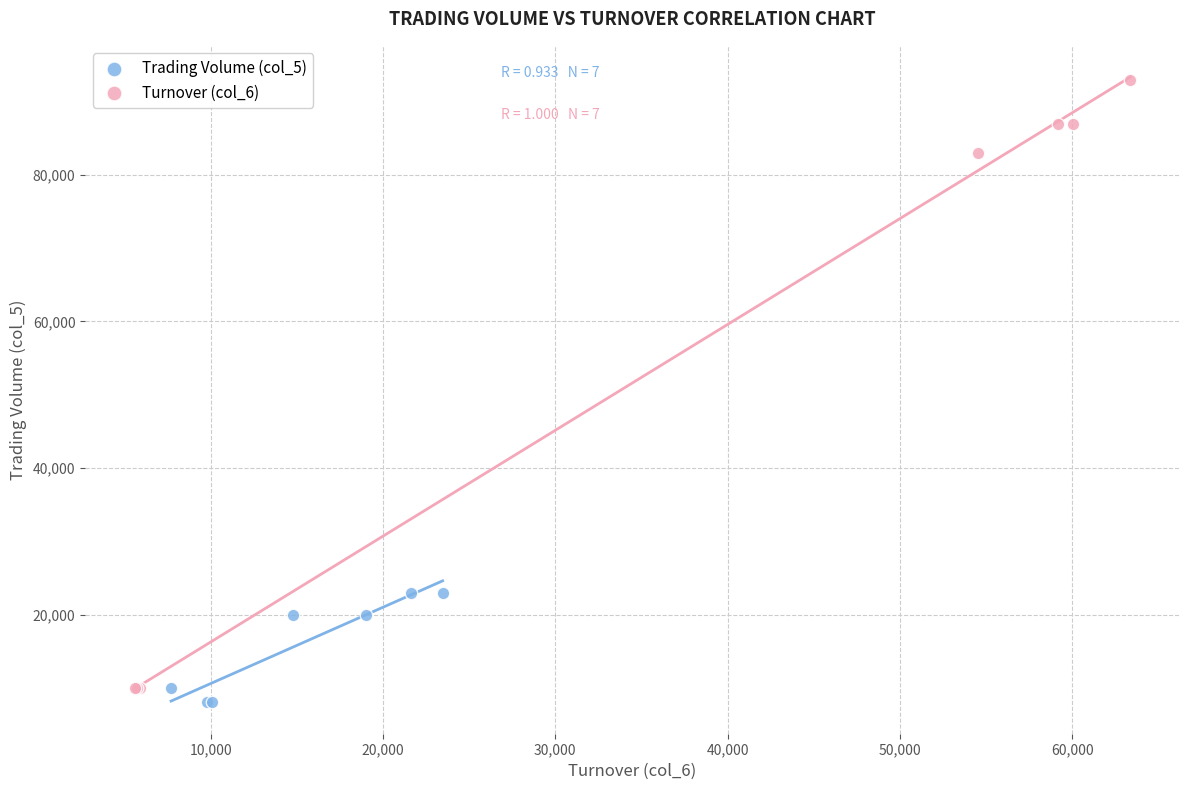

Which series reaches the maximum Y coordinate?

Turnover (col_6)